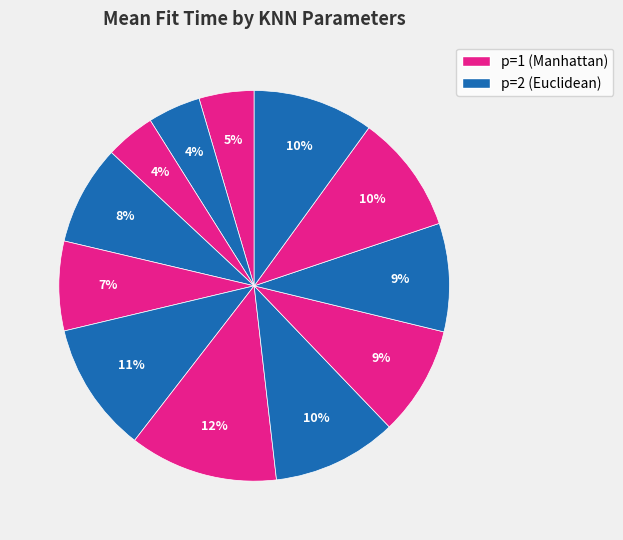

Count the number of slices in the pie.

12